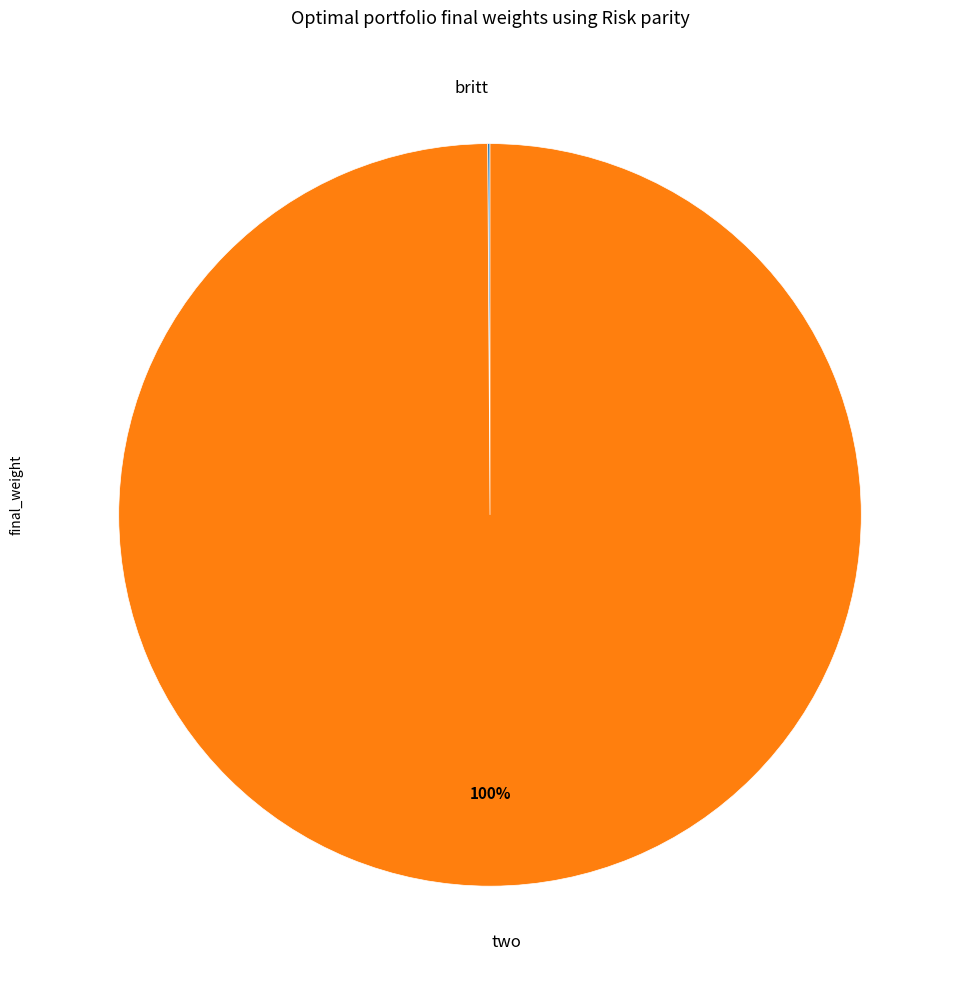

To the nearest percent, what is the average slice percentage?

50%